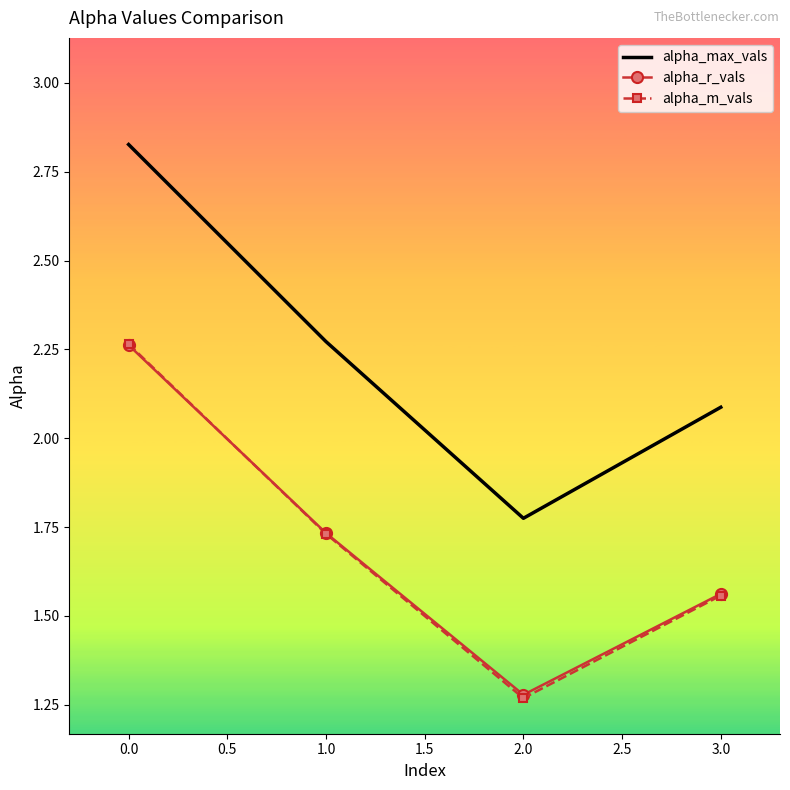

At which label does alpha_m_vals reach its peak?

0.0